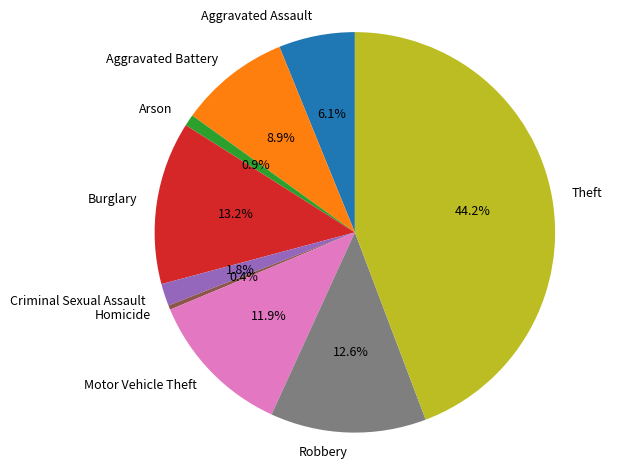

Is there a majority slice in this chart?

No